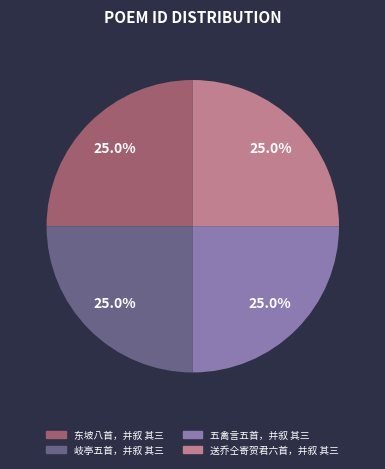

Combined, what portion of the pie is 送乔仝寄贺君六首，并叙 其三 and 五禽言五首，并叙 其三?

50.0%